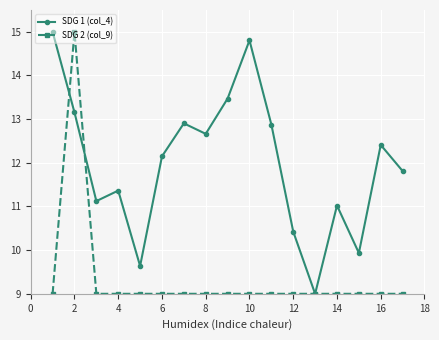

Rank the series by their average value, from highest to lowest.

SDG 1 (col_4), SDG 2 (col_9)